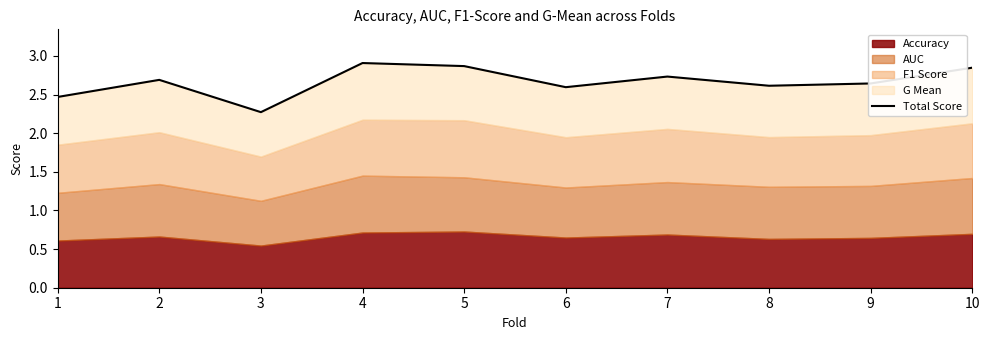

True or false: there are more than 0 points higher than both neighbors.

True